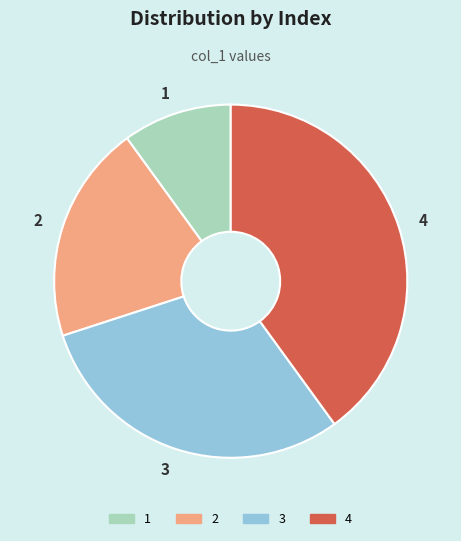

Approximately how many times larger is the value at 1 compared to 2?

0.5